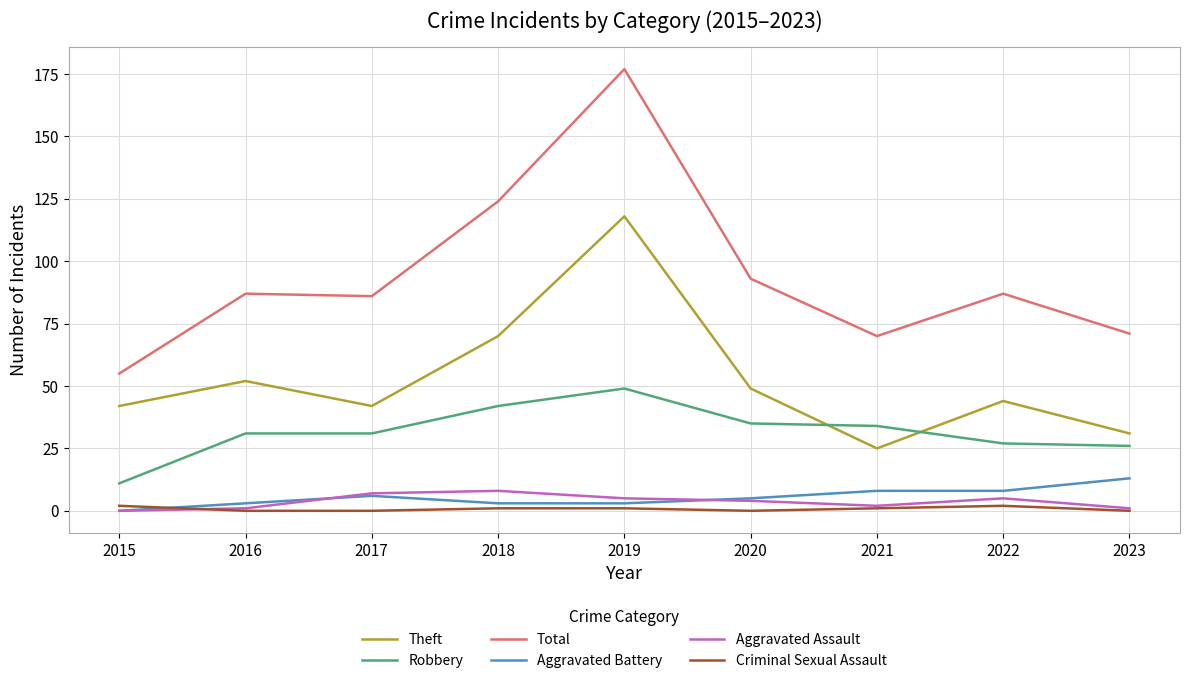

Reading right to left, extract all data points from this chart.

Theft: 31	44	25	49	118	70	42	52	42
Robbery: 26	27	34	35	49	42	31	31	11
Total: 71	87	70	93	177	124	86	87	55
Aggravated Battery: 13	8	8	5	3	3	6	3	0
Aggravated Assault: 1	5	2	4	5	8	7	1	0
Criminal Sexual Assault: 0	2	1	0	1	1	0	0	2